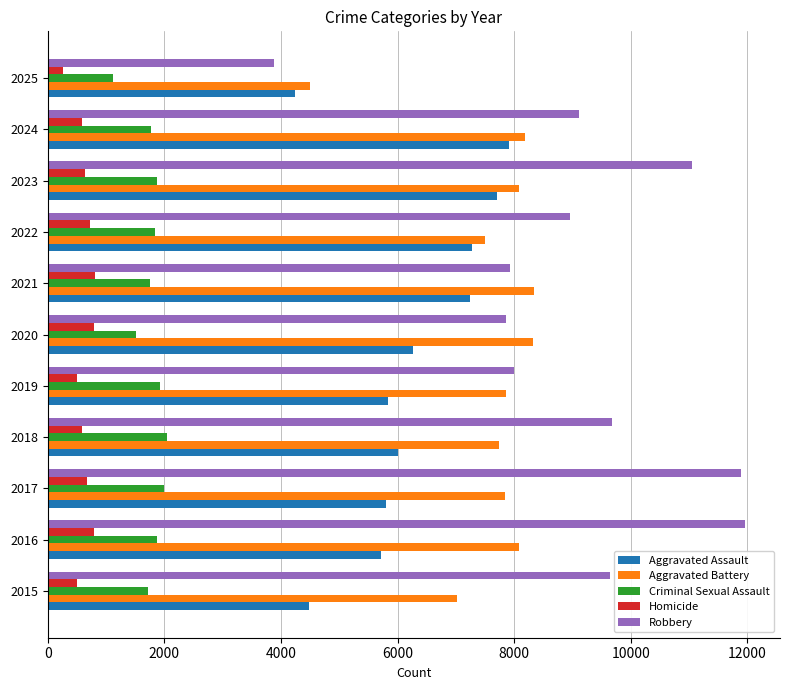

At which category is the sum across all series the highest?

2023